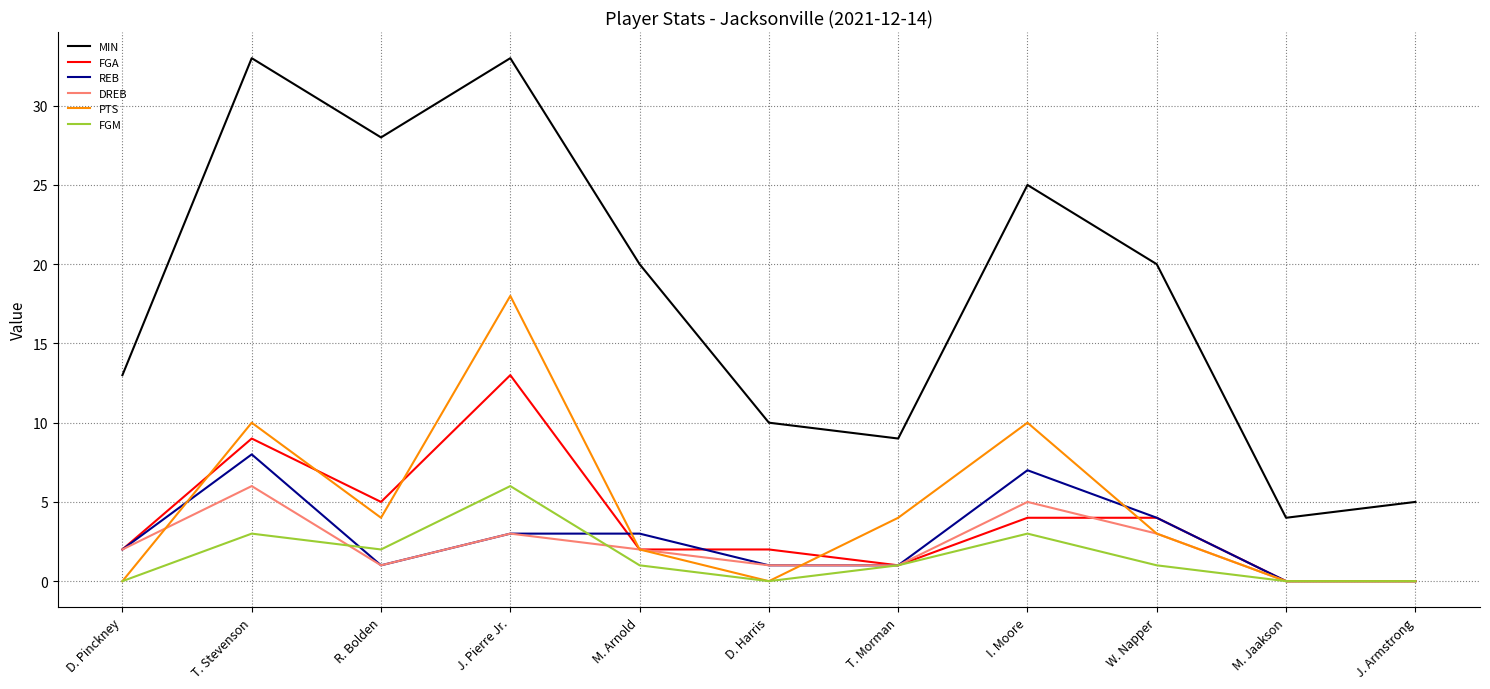

True or false: REB and MIN cross at least once.

False